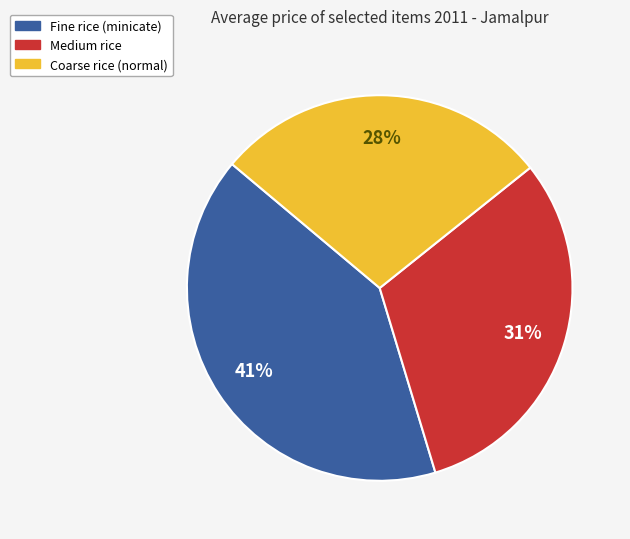

Rank the categories by value from lowest to highest.

Coarse rice (normal), Medium rice, Fine rice (minicate)